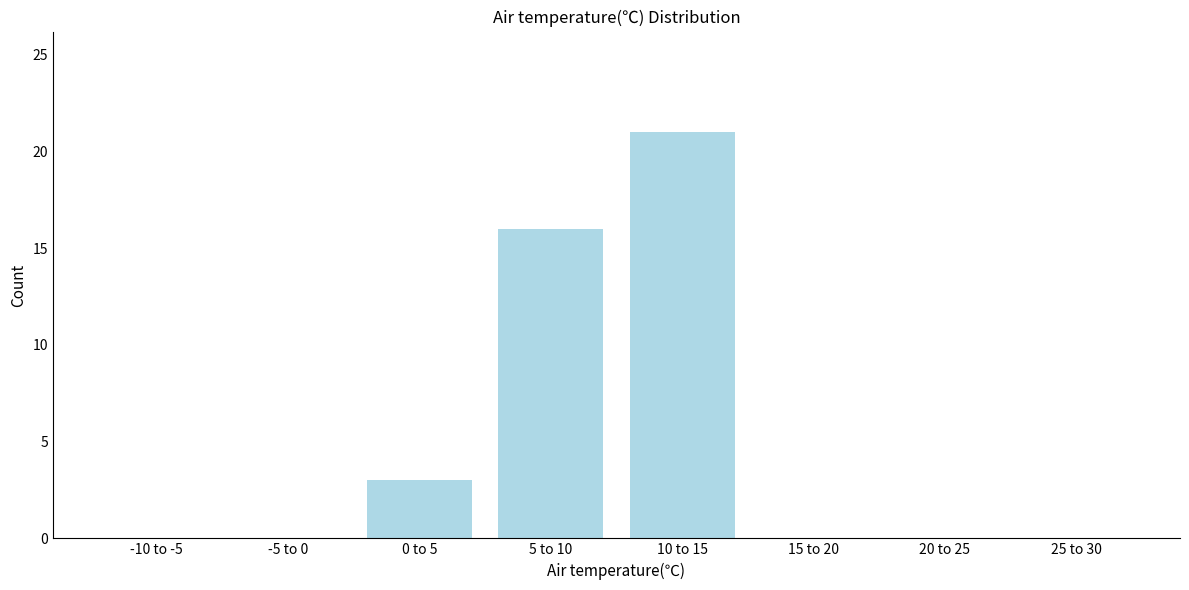

Reading left to right, list all the values displayed in this chart.

-10 to -5=0	-5 to 0=0	0 to 5=3	5 to 10=16	10 to 15=21	15 to 20=0	20 to 25=0	25 to 30=0